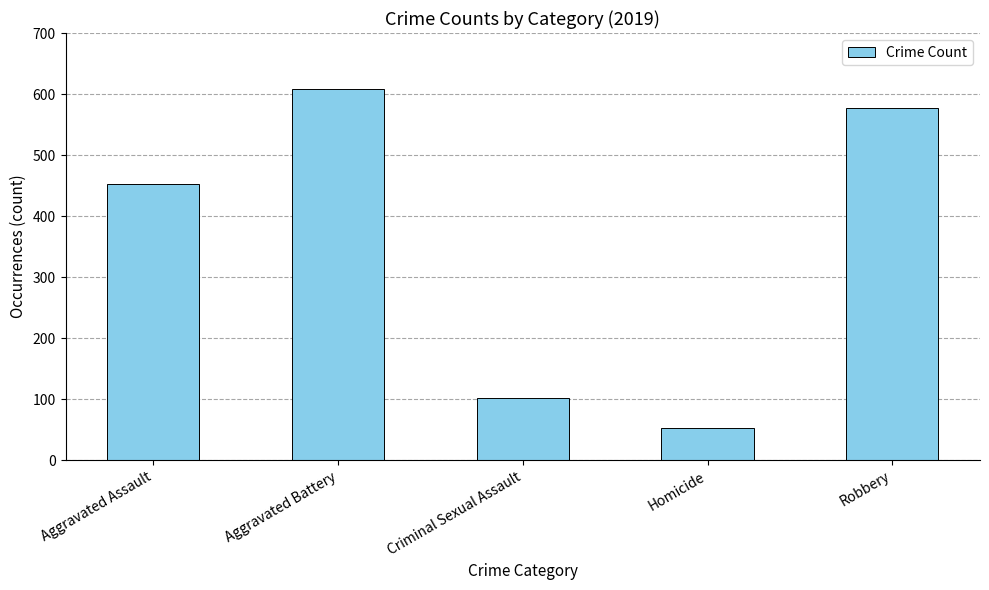

What is the difference between the values at Aggravated Assault and Homicide?

399